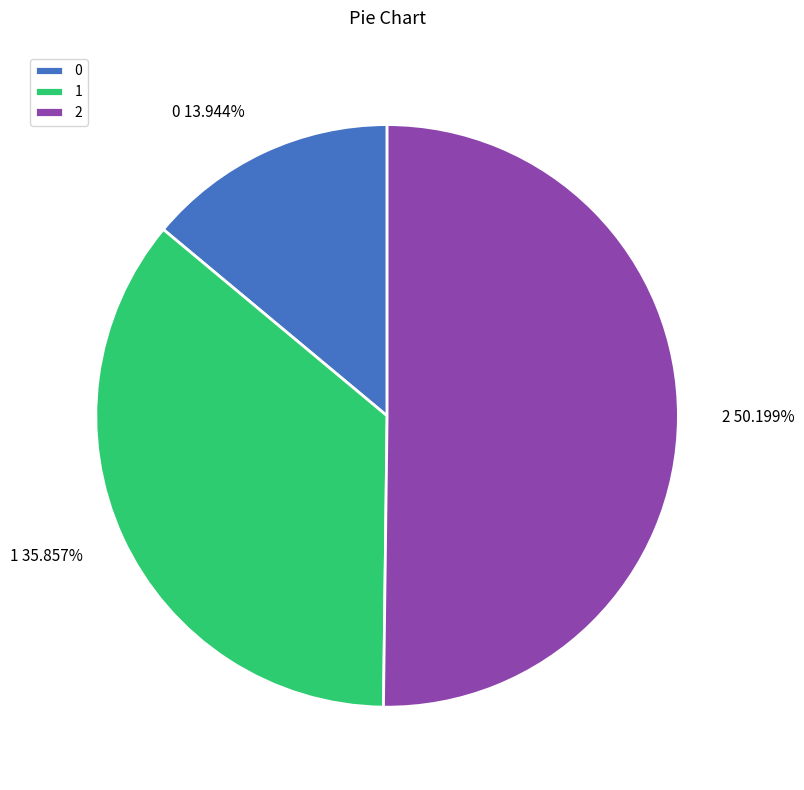

What percentage is NOT represented by 1?

64.1%